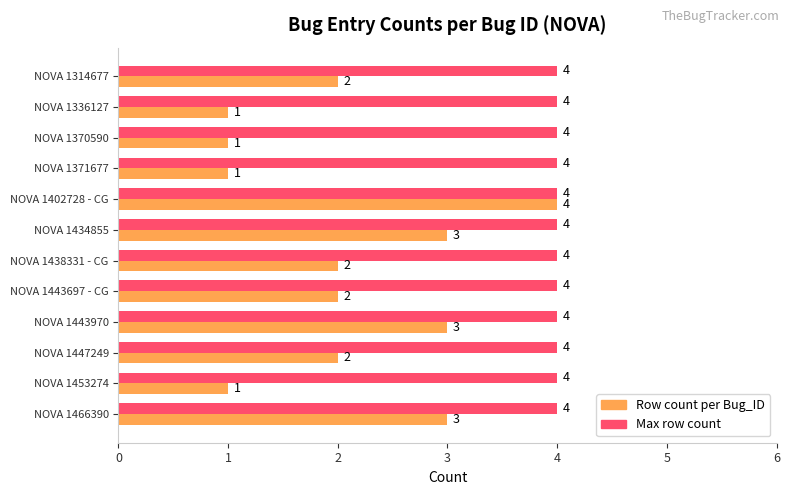

What value does the Max row count series have at NOVA 1336127?

4